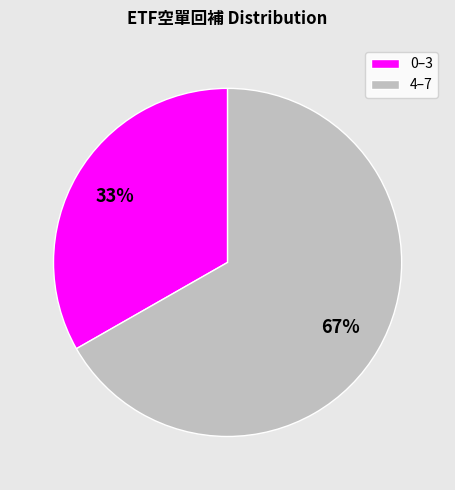

True or false: 0–3 accounts for 21% of the total.

False